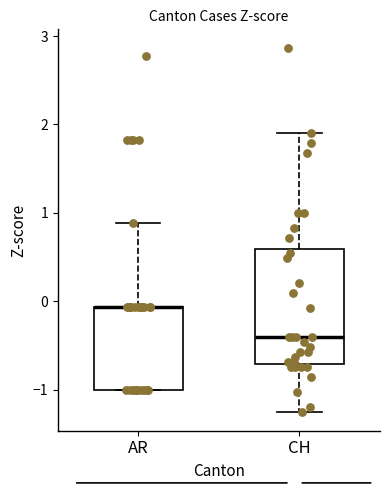

Reading left to right, read every box against the y-axis: the position of its median line, the range the box covers, and the ends of its whiskers. The values are not printed on the chart, so give them approximately, as read against the axis.

AR: median -0.1 (drawn on the box's upper edge), box -1.0 to -0.1, whiskers -1.0 to 0.9
CH: median -0.4, box -0.7 to 0.6, whiskers -1.3 to 1.9